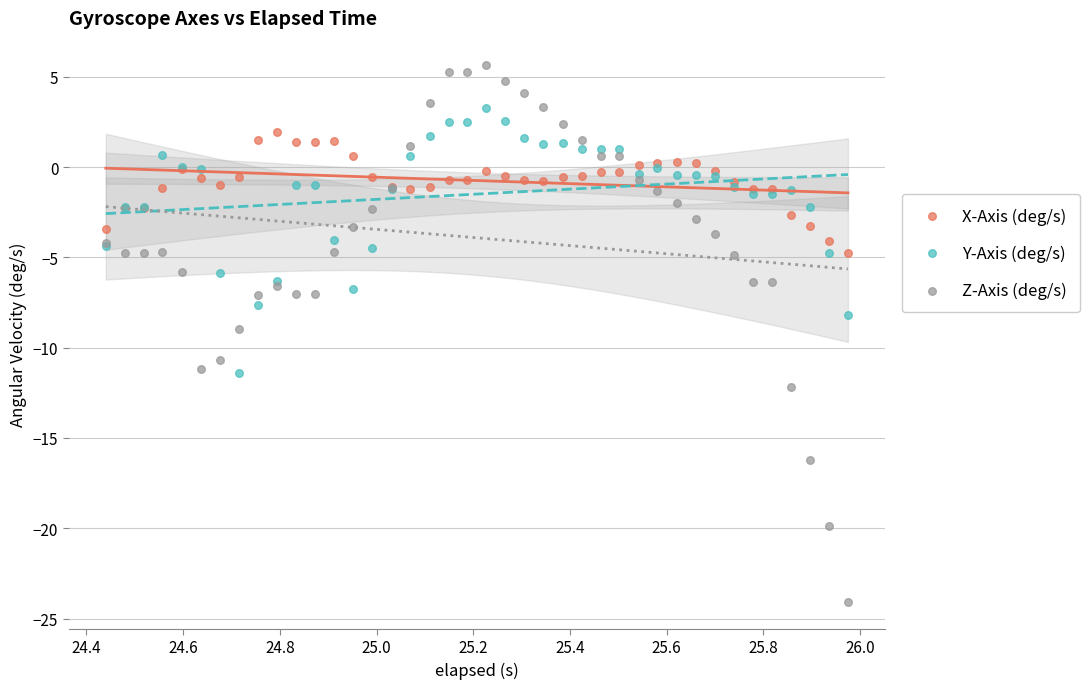

Which series has the widest spread of Y values?

Z-Axis (deg/s)